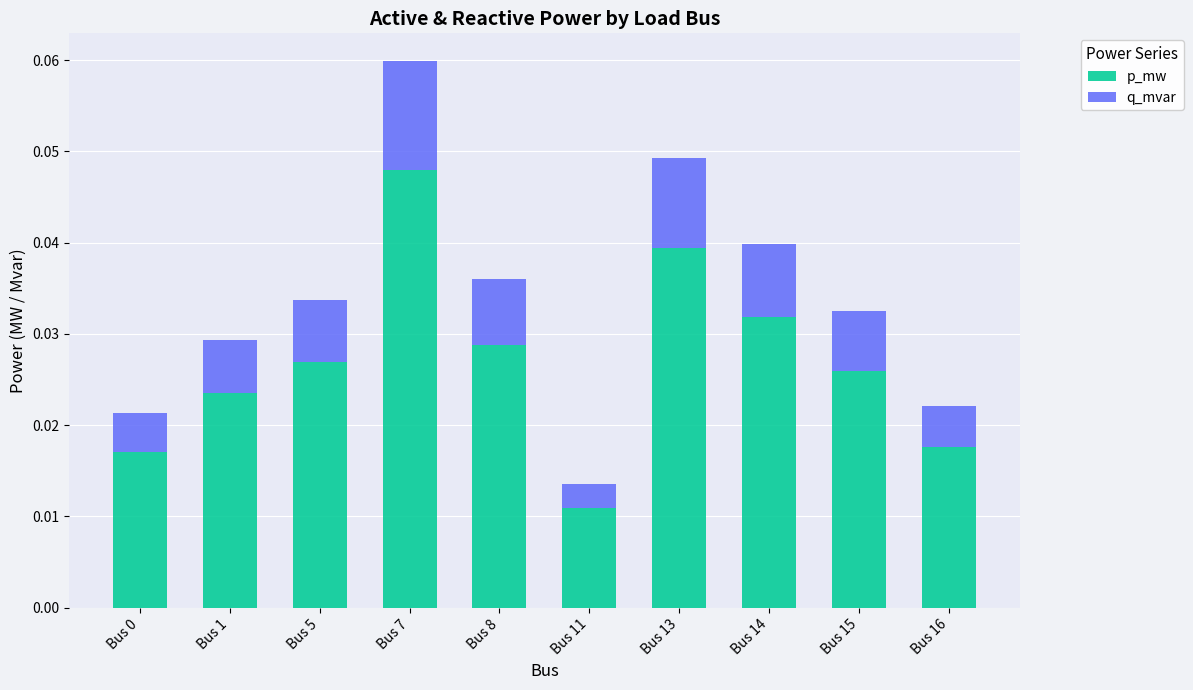

Count the p_mw values in the range 0 to 1.

10